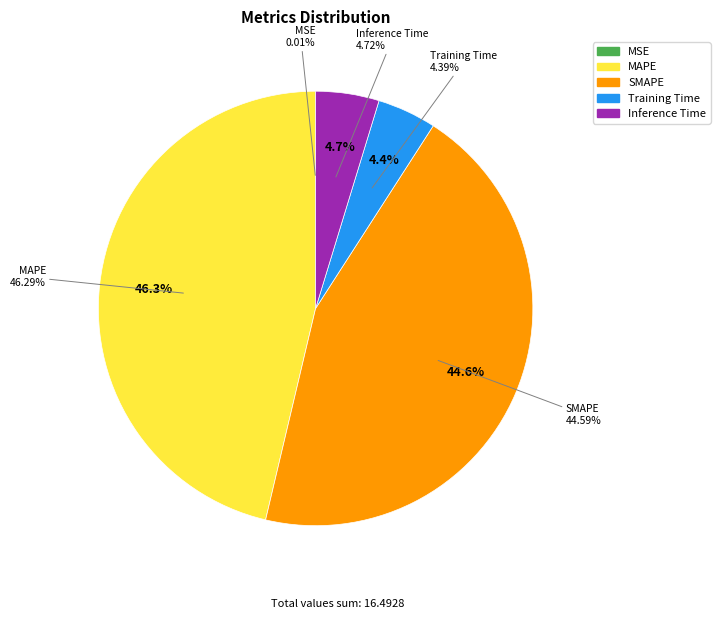

What percentage is the SMAPE slice, to the nearest percent?

45%